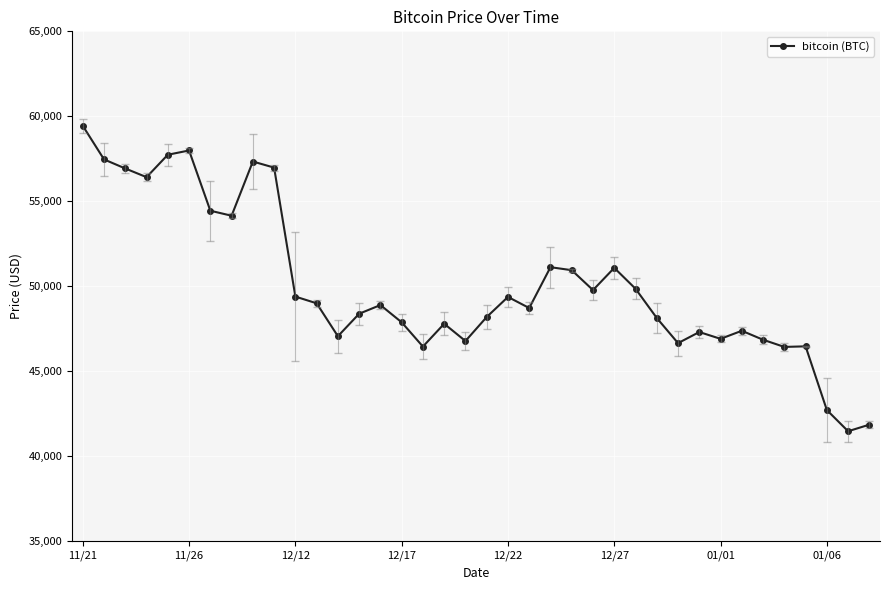

What is the value of the 3rd point from the left?

56930